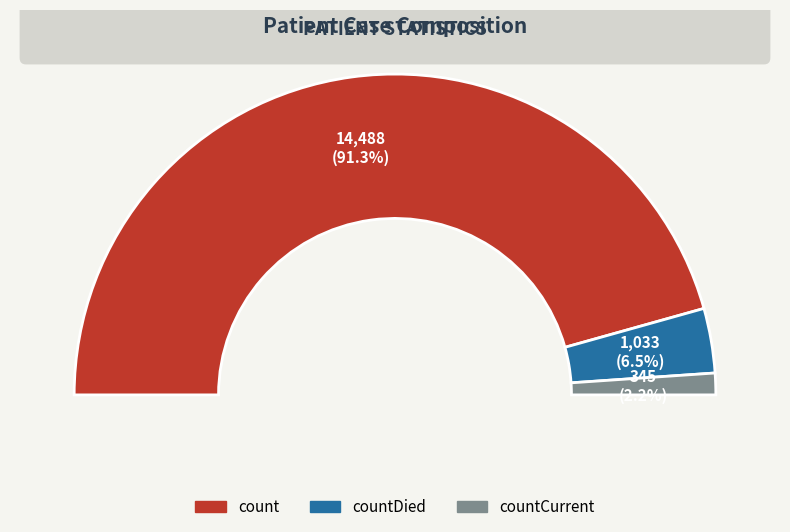

What is the total percentage of countDied and count?

97.8%